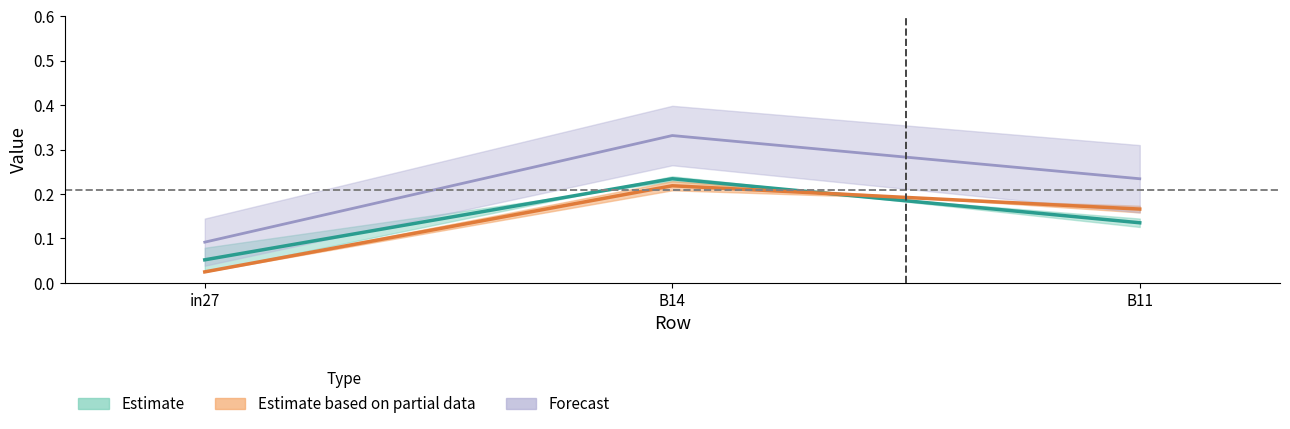

What is the label of the 2nd point from the left?

B14